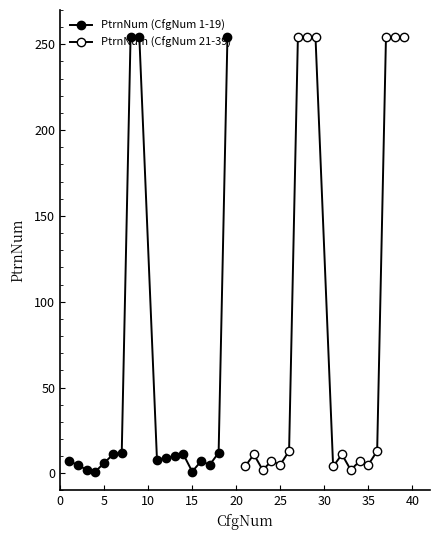

Which series ends up on top after the final intersection of PtrnNum (CfgNum 21-39) and PtrnNum (CfgNum 1-19)?

PtrnNum (CfgNum 21-39)